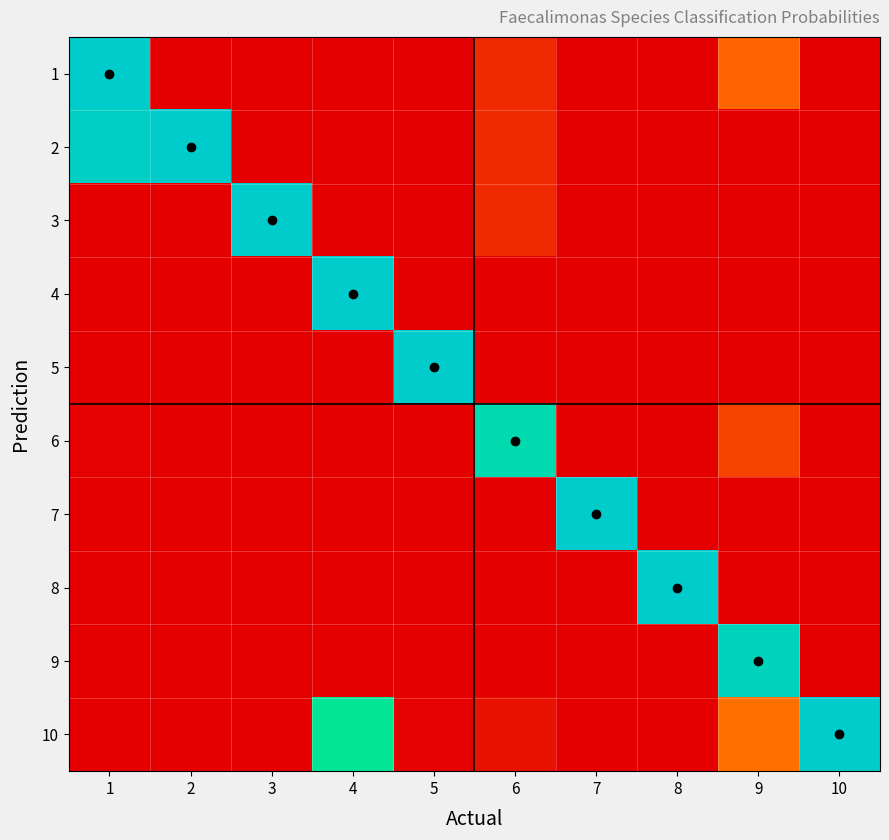

How many data points does each series have?

10